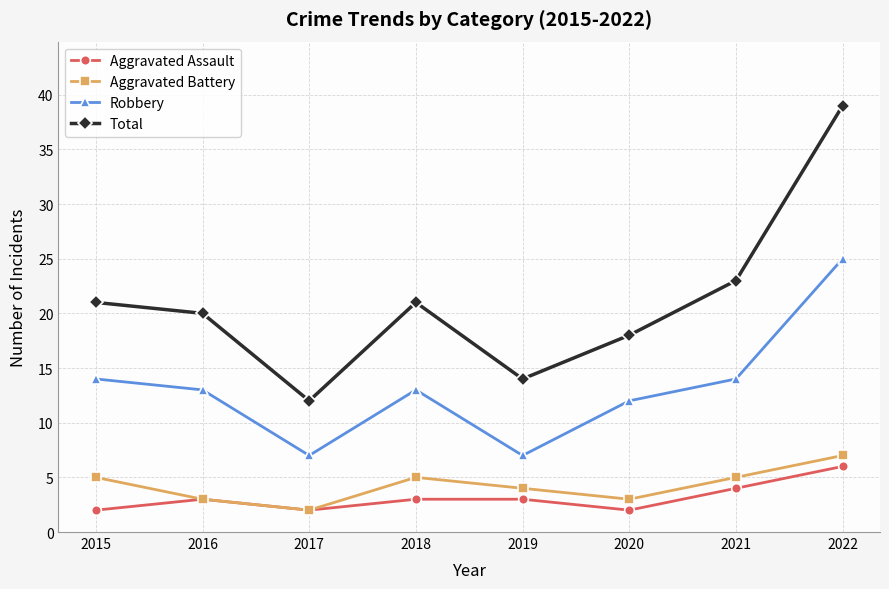

What is the minimum value for Total?

12